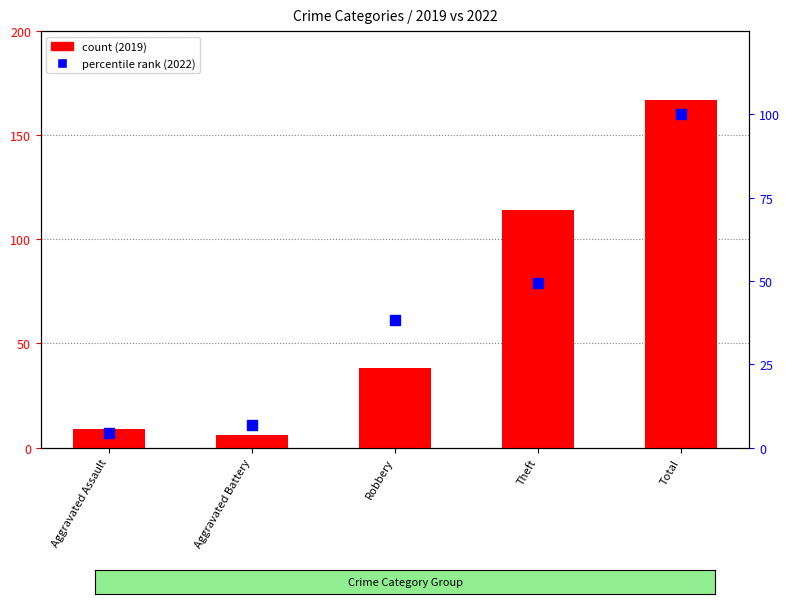

At which category is the sum across all series the highest?

Total